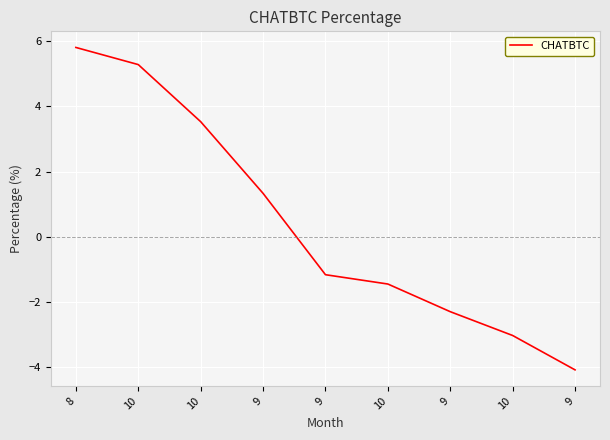

List the labels in order of value, smallest first.

9, 10, 9, 10, 9, 9, 10, 10, 8